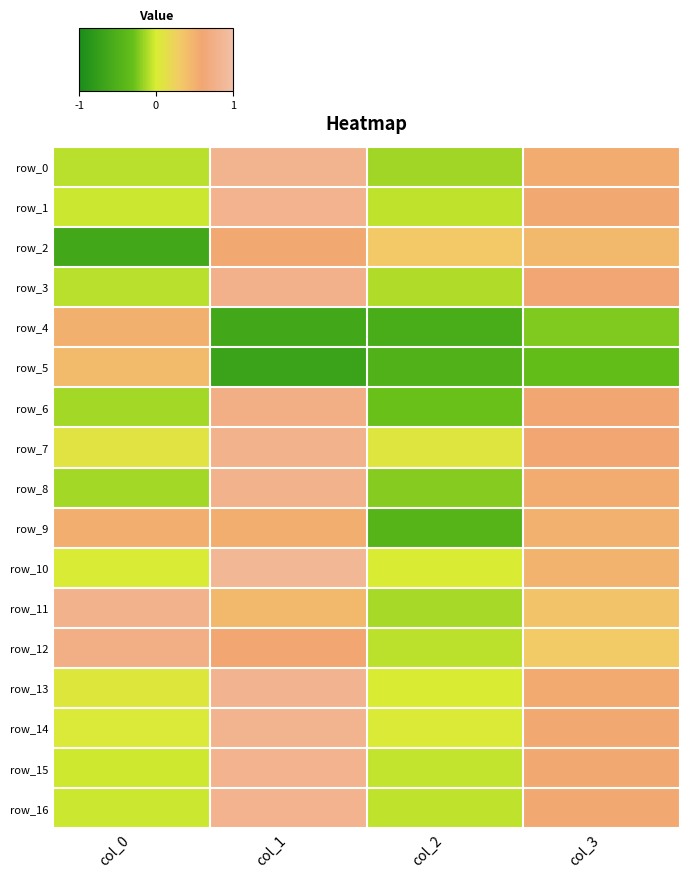

The value of row_11 at col_2 is -0.2. True or false?

False